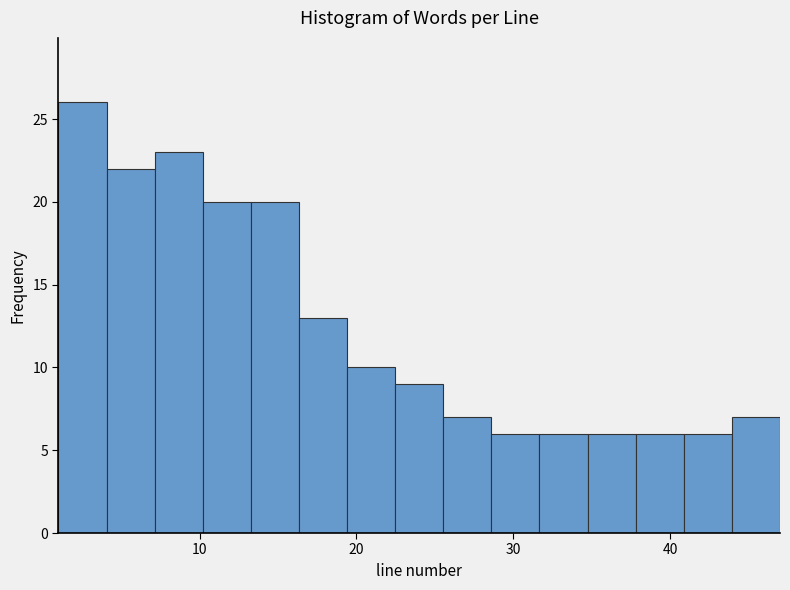

Around what value on the x-axis is the tallest bar? Give the approximate position of its centre, as read against the axis.

3